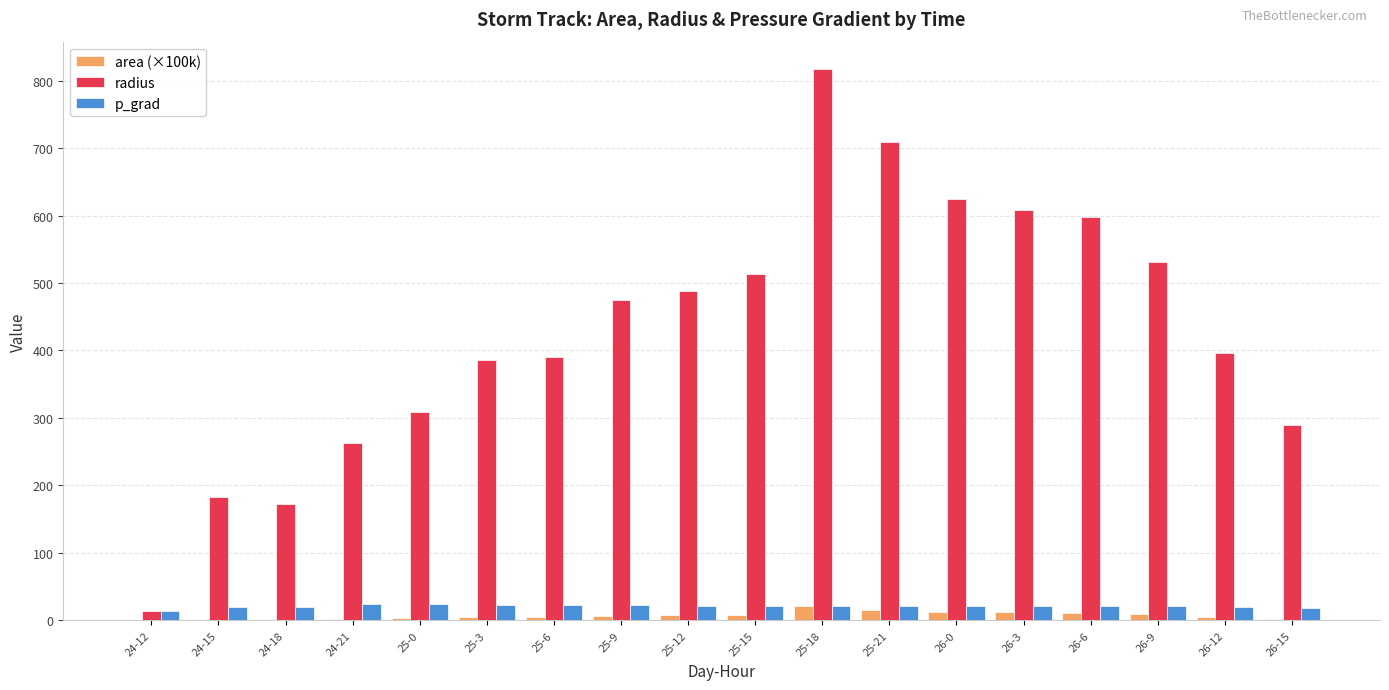

True or false: radius has a value of 290.1 at 26-15.

True